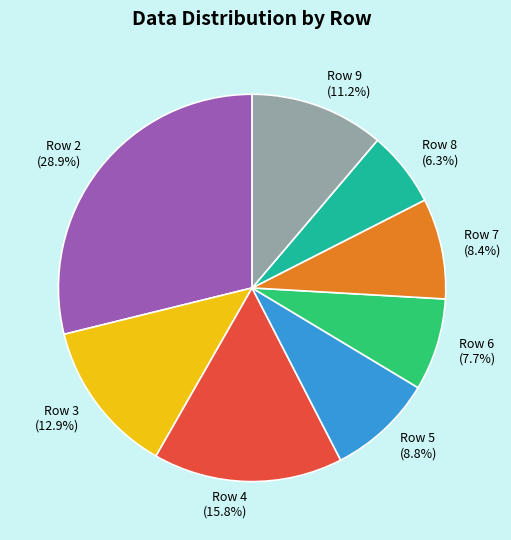

How many segments does this pie chart have?

8